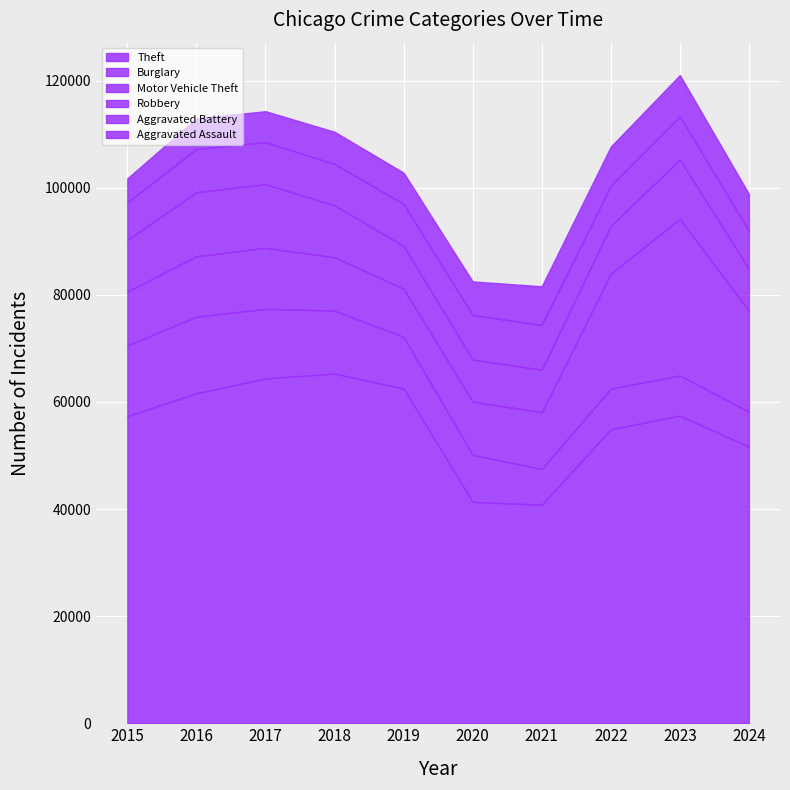

What is the total value across all series at 2019?

102805